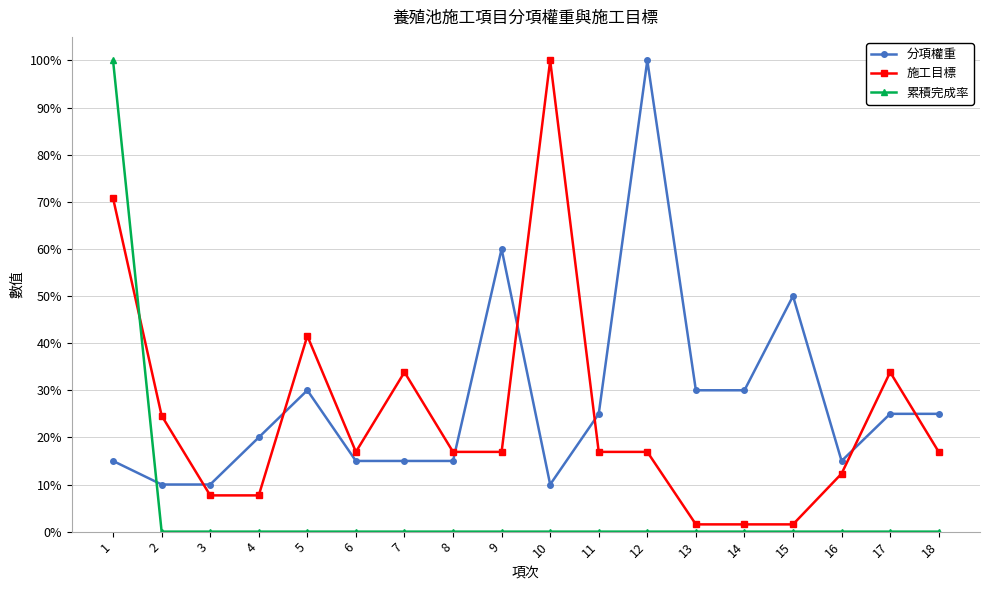

Does the chart have visible grid lines?

Yes